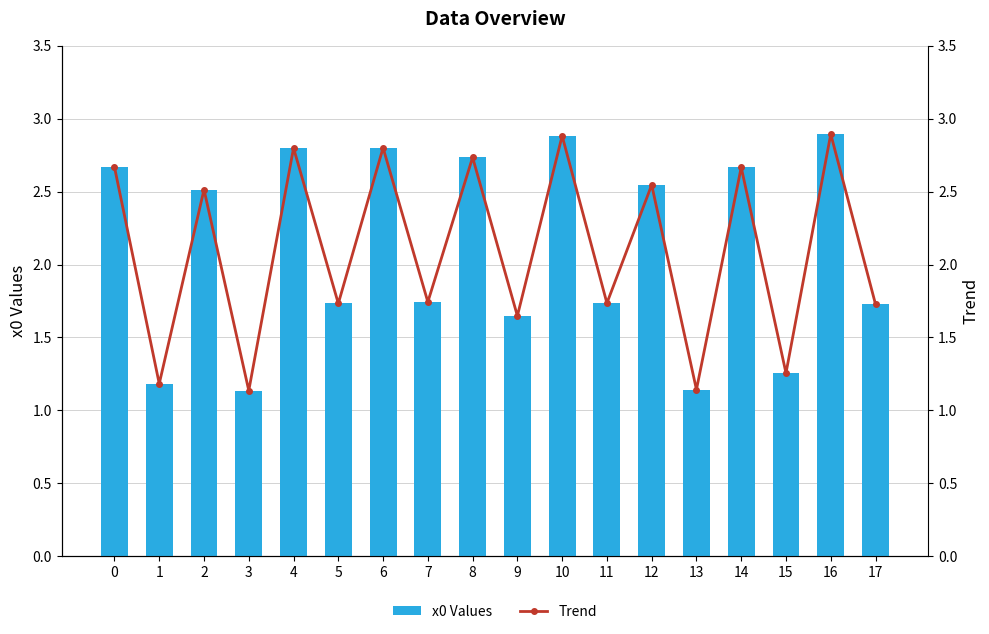

Rank the categories by Trend value from lowest to highest.

3, 13, 1, 15, 9, 17, 5, 11, 7, 2, 12, 14, 0, 8, 4, 6, 10, 16